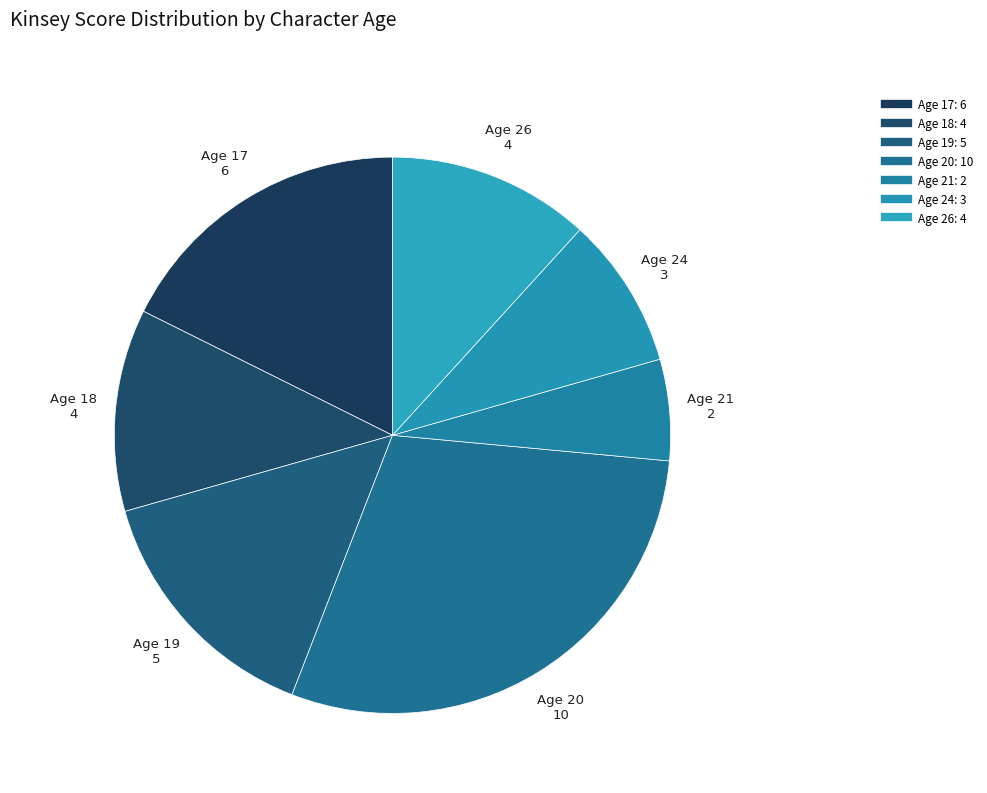

How many slices are in this pie chart?

7